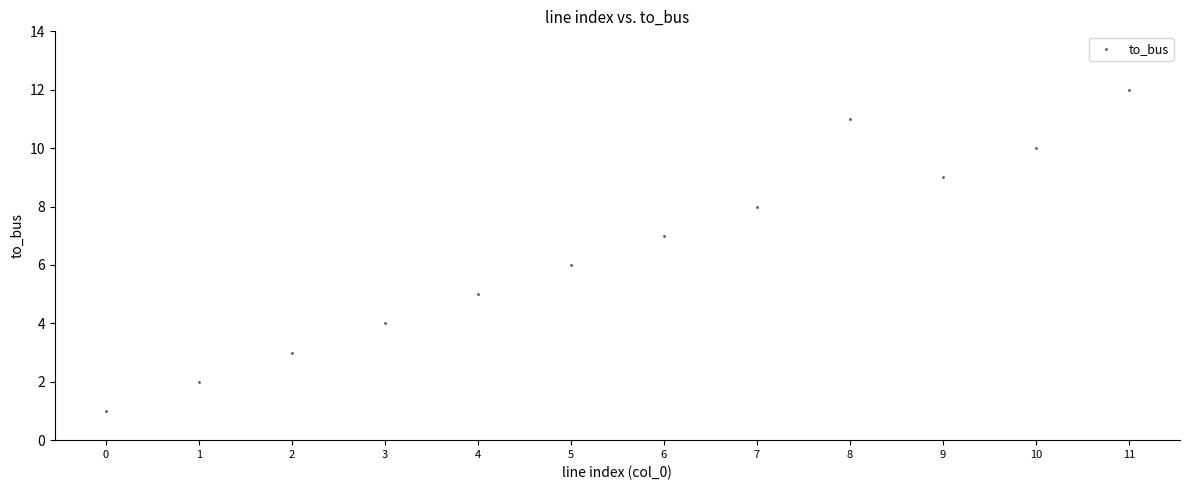

What is the range of Y values (max minus min)?

11